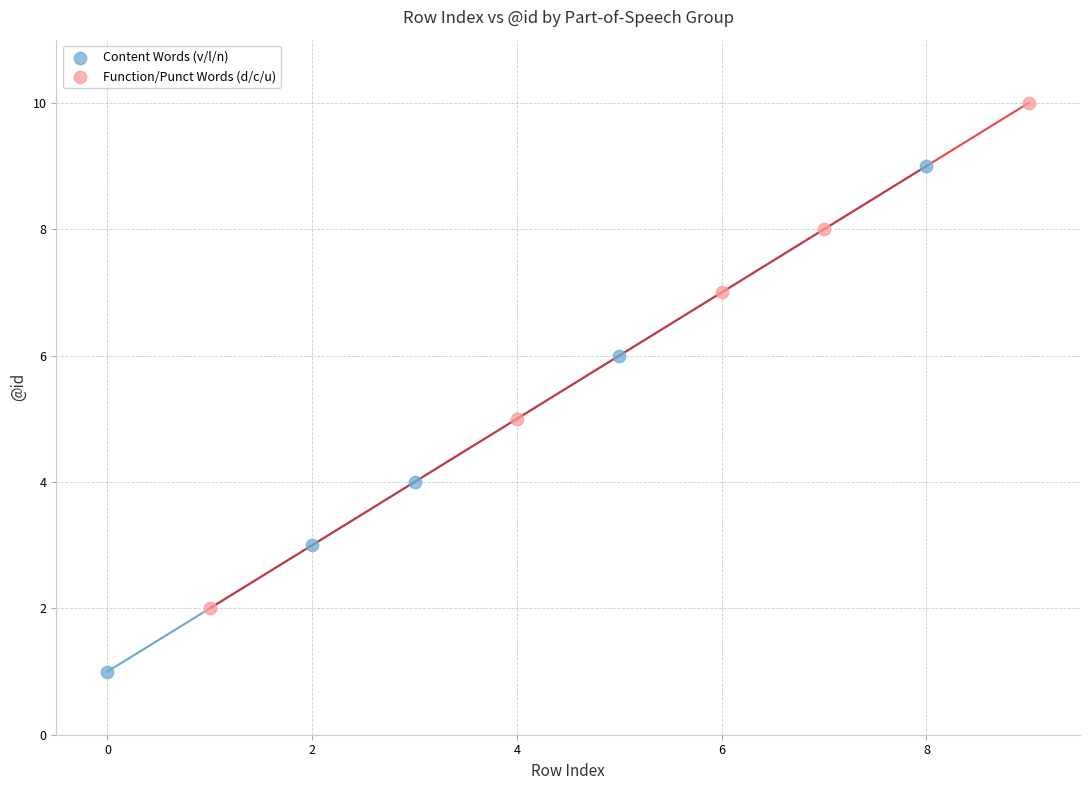

Which series contains the lowest Y value?

Content Words (v/l/n)